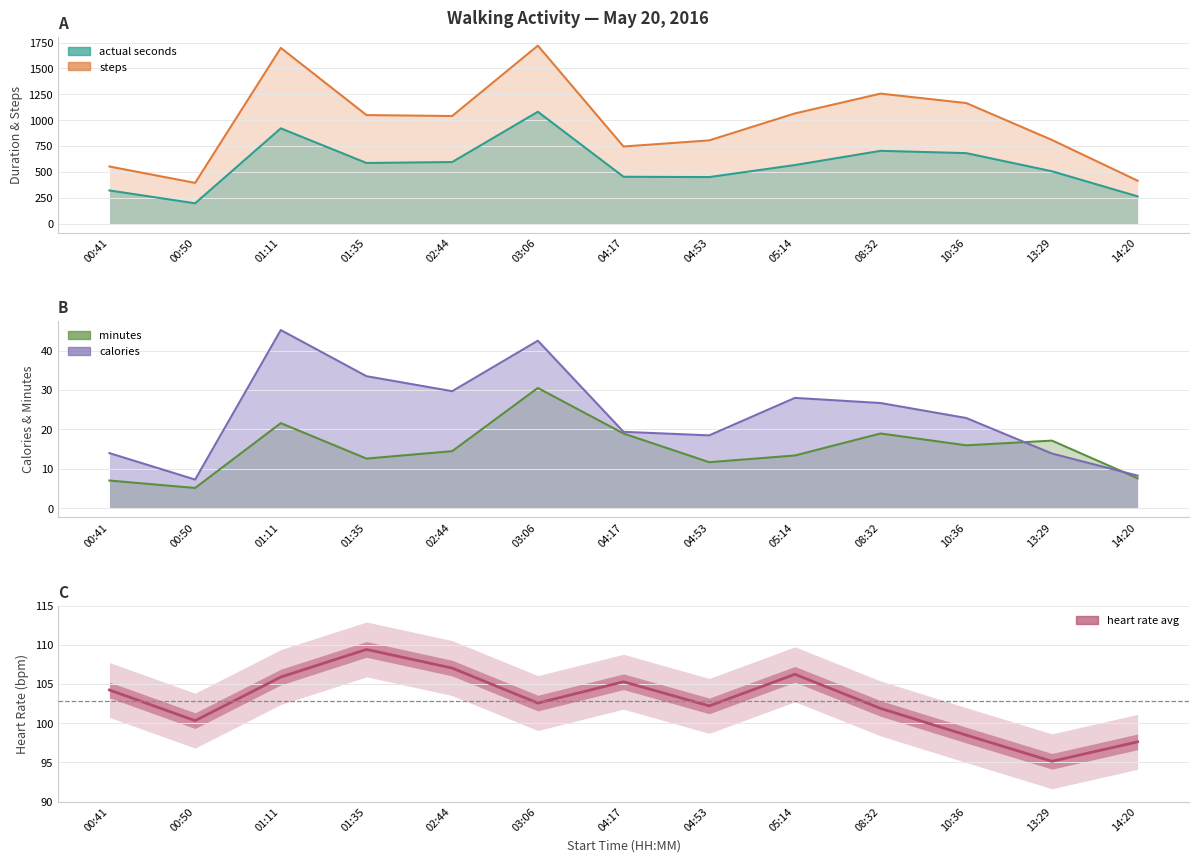

What is the change in value from 05:14 to 14:20?

-8.6